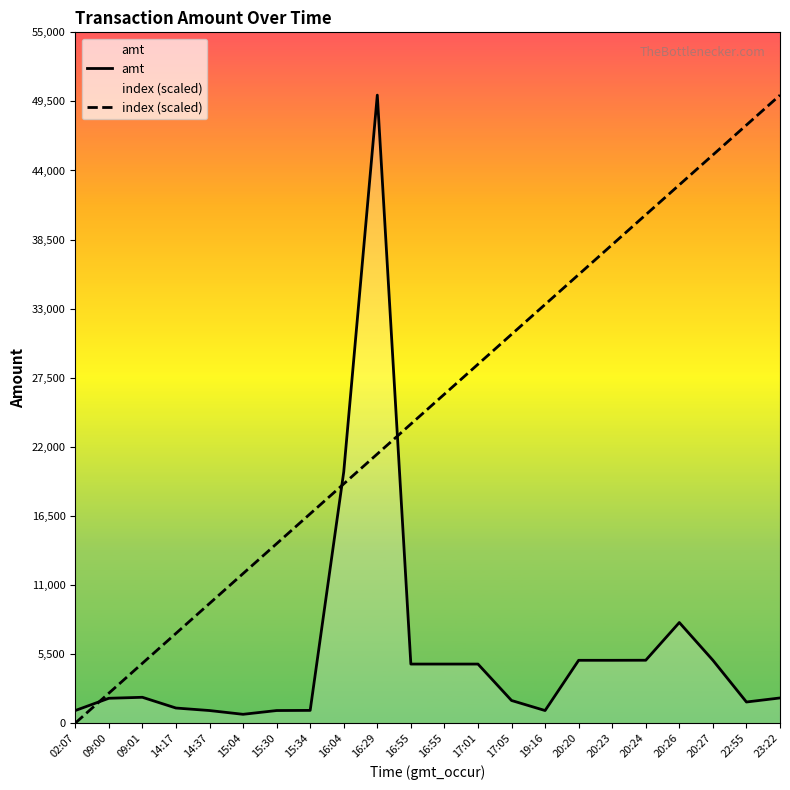

How many times do index (scaled) and amt cross each other?

3